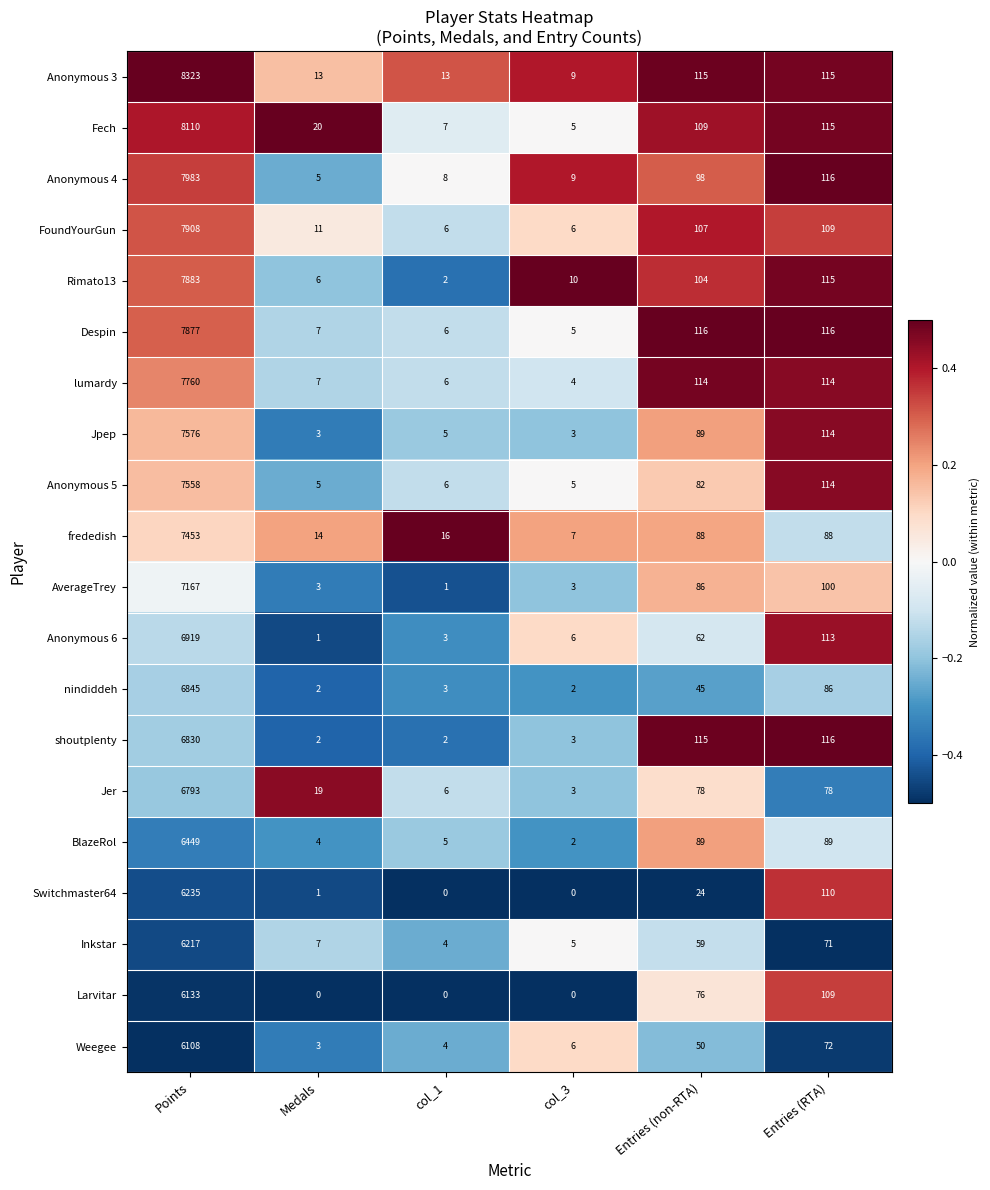

Where is shoutplenty nearest to the value 3416?

Entries (RTA)